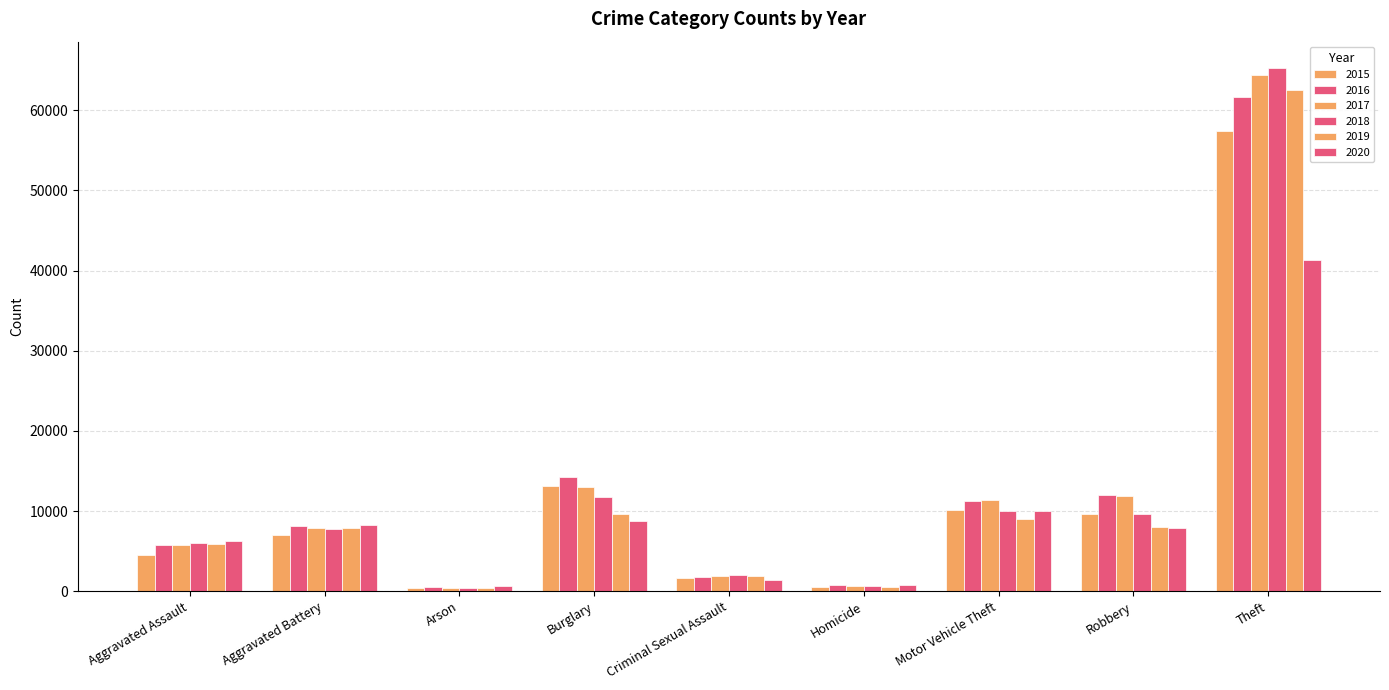

True or false: 2020 has a value of 187 at Homicide.

False